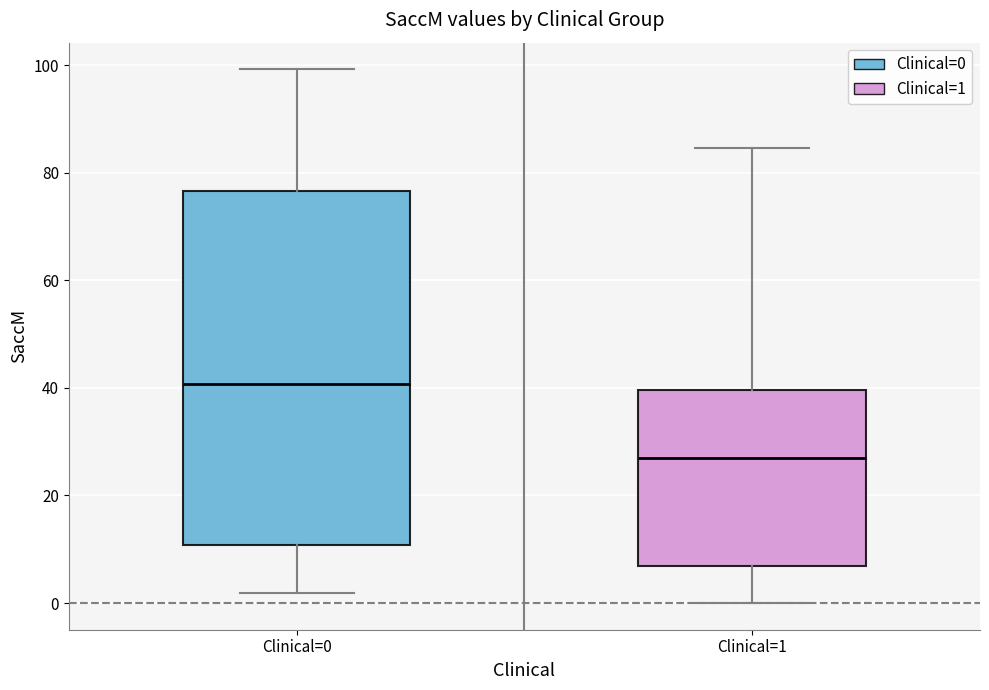

Reading left to right, read every box against the y-axis: the position of its median line, the range the box covers, and the ends of its whiskers. The values are not printed on the chart, so give them approximately, as read against the axis.

Clinical=0: median 40, box 10 to 76, whiskers 2 to 100
Clinical=1: median 26, box 6 to 40, whiskers 0 to 84